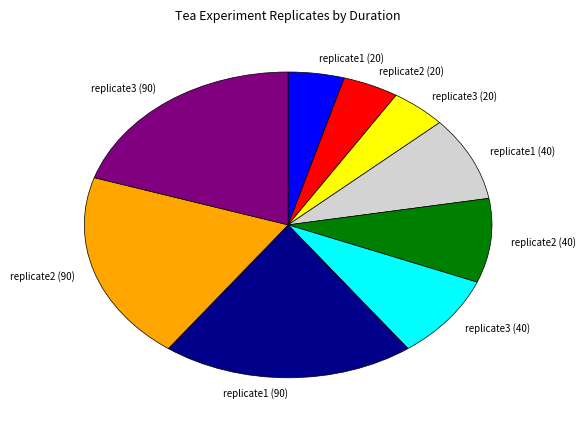

Does replicate2 (40) account for over 50% of the chart?

No